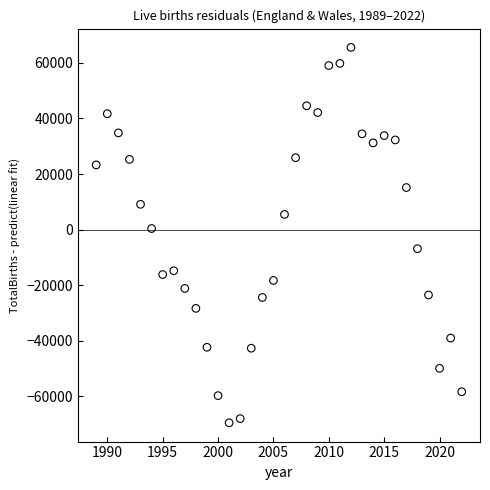

What is the range of Y values (max minus min)?

135222.0